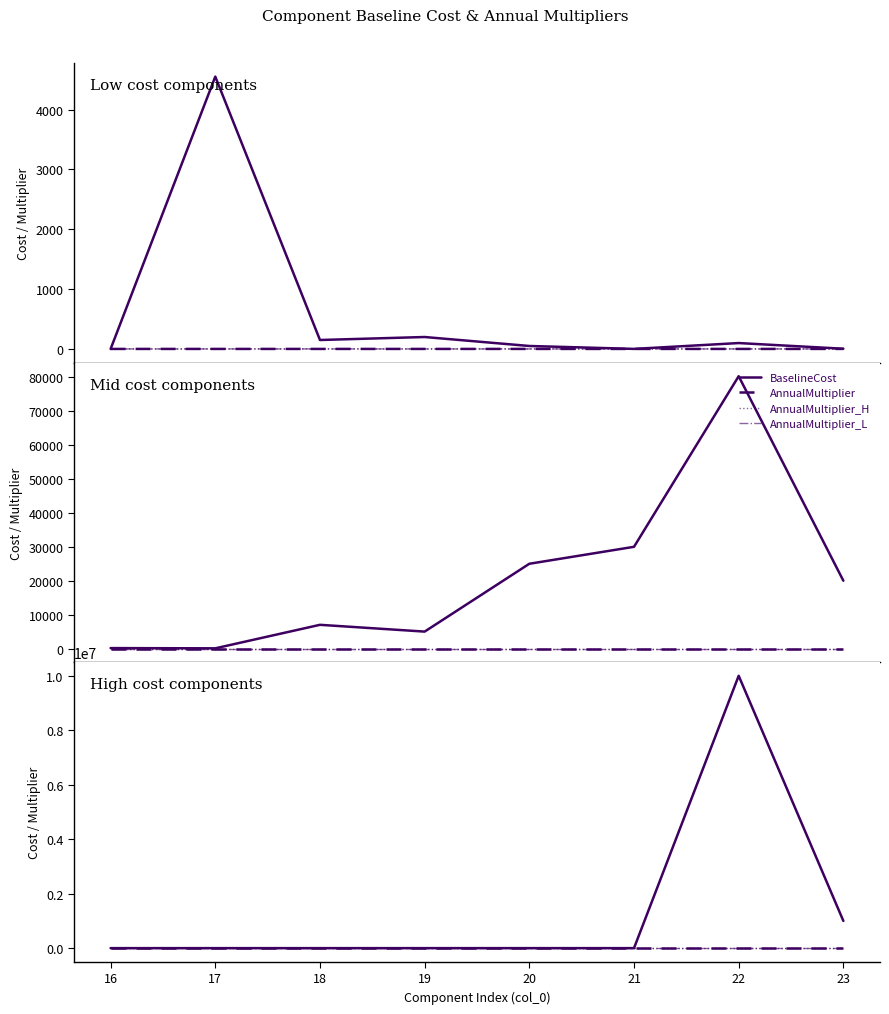

What is the spread (max minus min) of values at 17?

113.0